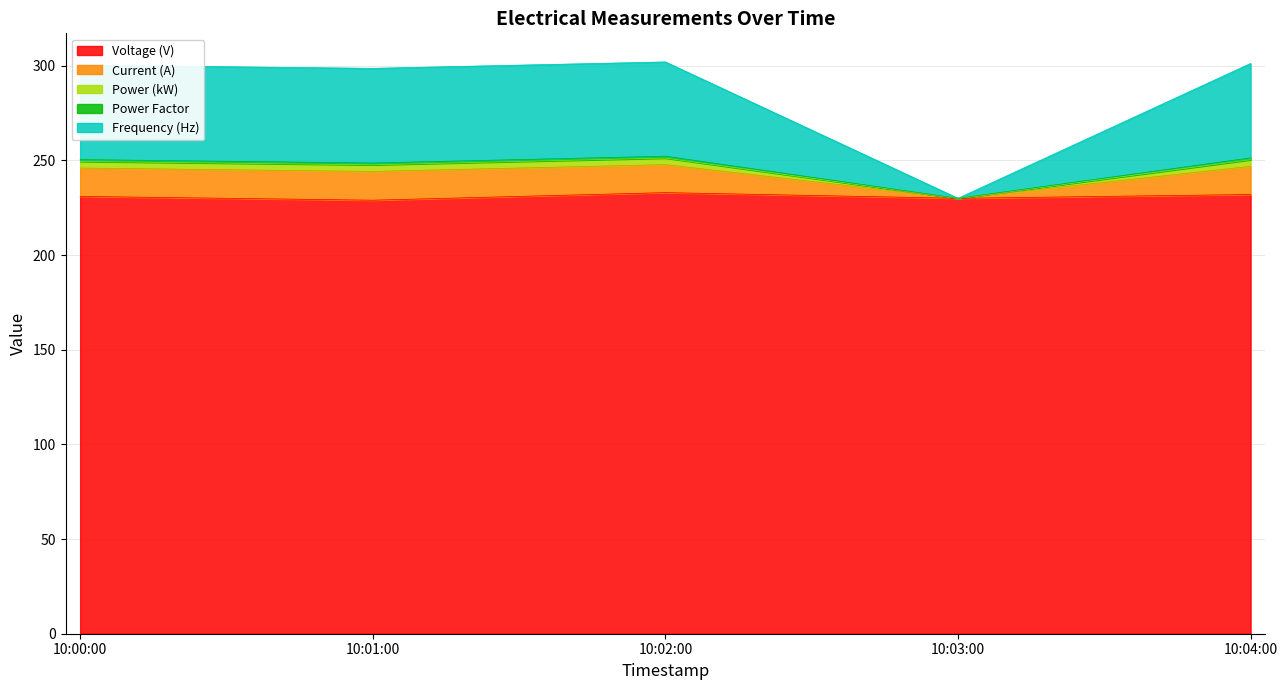

Is it true that Current (A) equals 427.1 at 10:02:00?

False